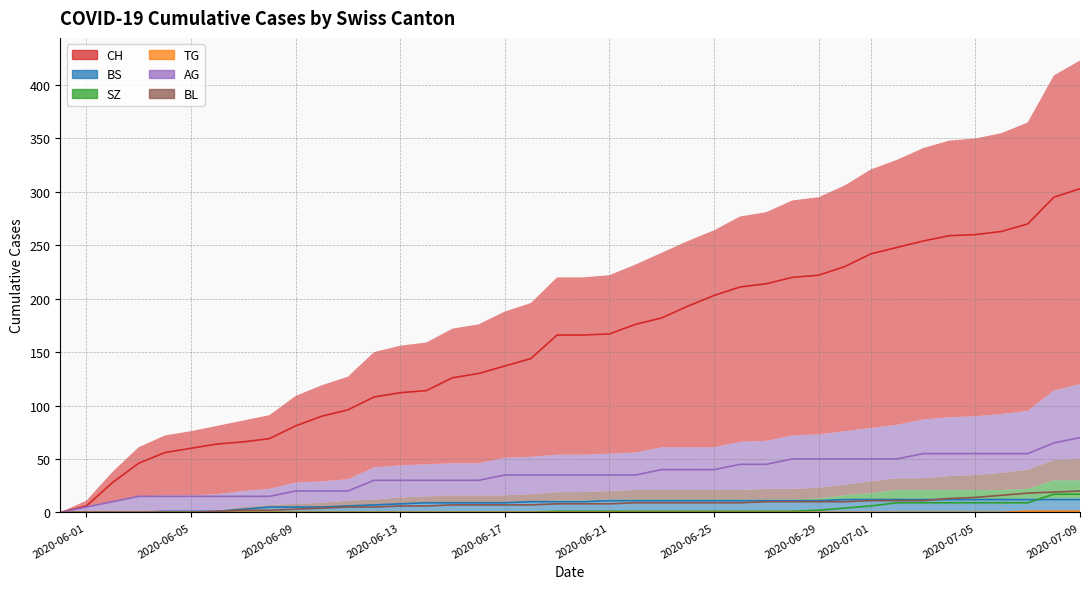

What is the greatest value displayed?

303